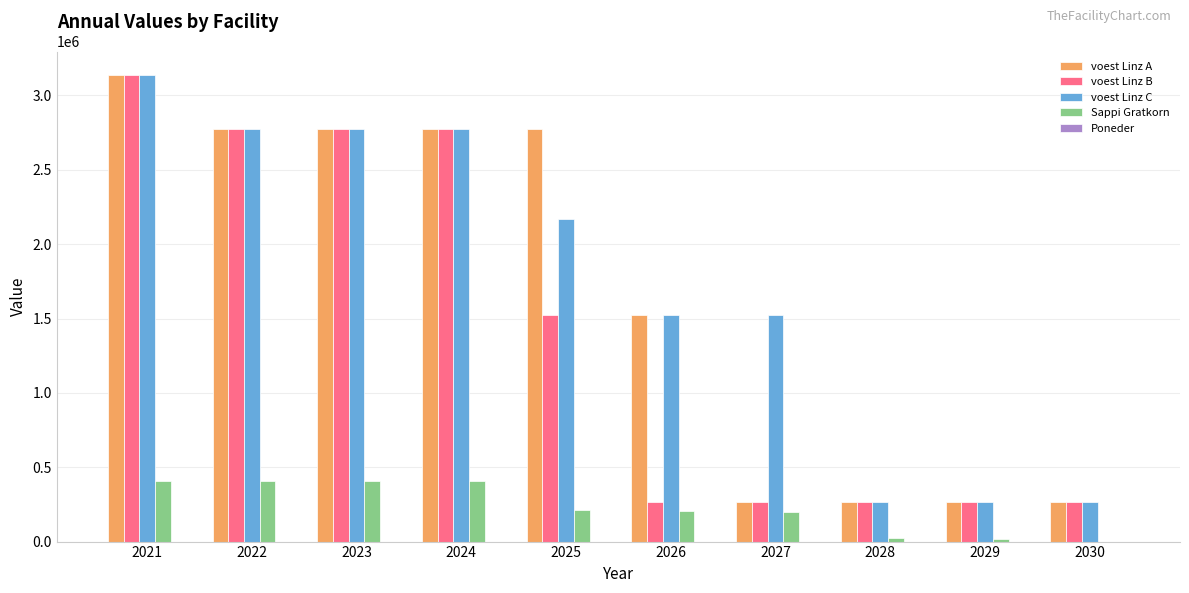

Are the bars horizontal?

No